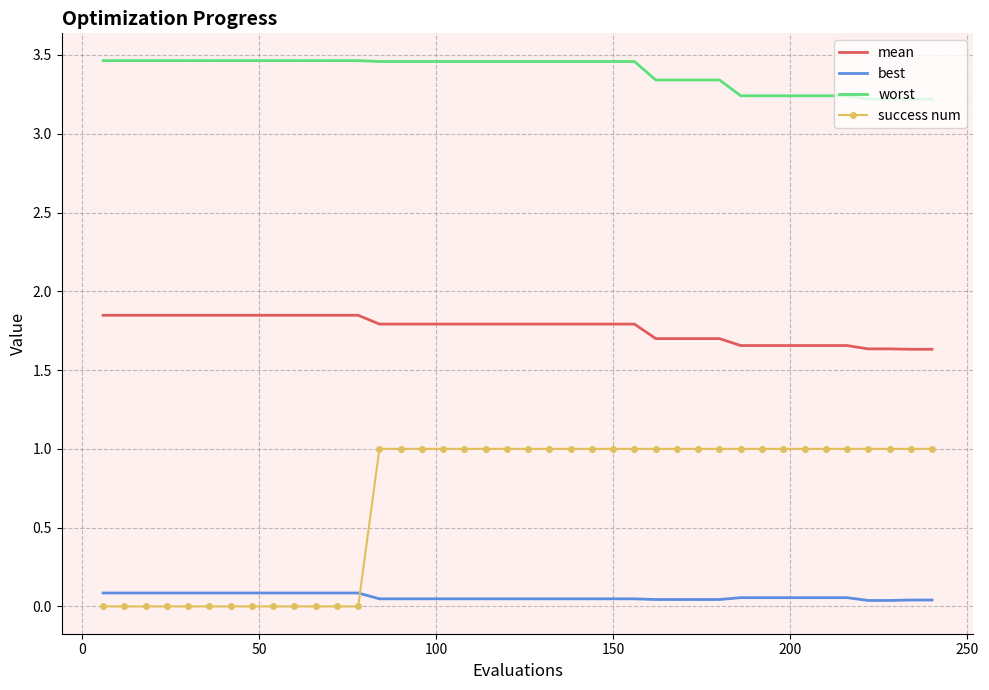

How many categories are shown in the chart?

40